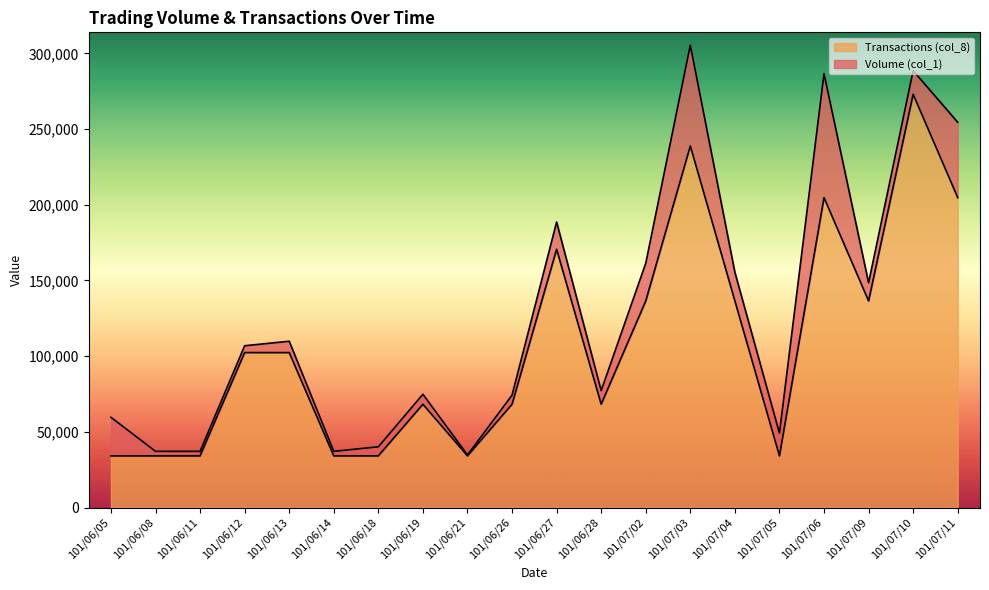

List the labels in order of value, largest first.

101/07/10, 101/07/03, 101/07/06, 101/07/11, 101/06/27, 101/07/02, 101/07/04, 101/07/09, 101/06/12, 101/06/13, 101/06/19, 101/06/26, 101/06/28, 101/06/05, 101/06/08, 101/06/11, 101/06/14, 101/06/18, 101/06/21, 101/07/05